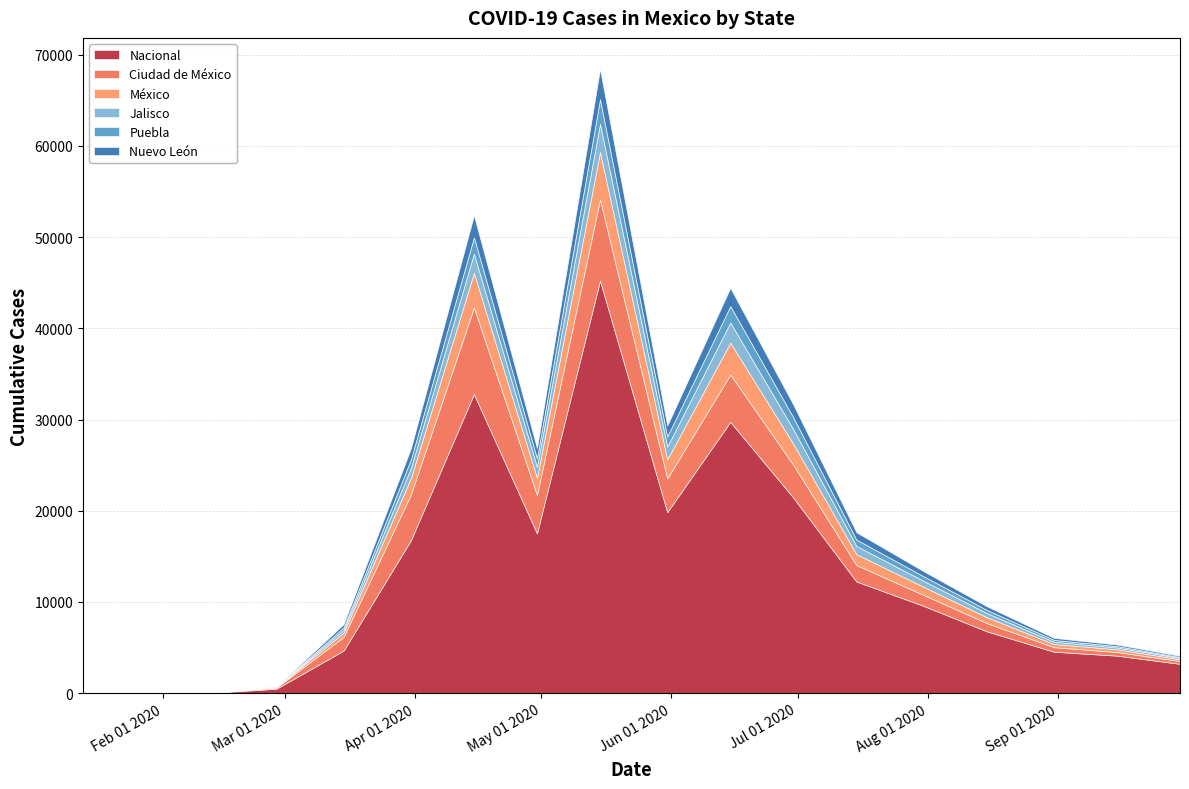

Which has a higher value, 2020-06-15 or 2020-03-31?

2020-06-15